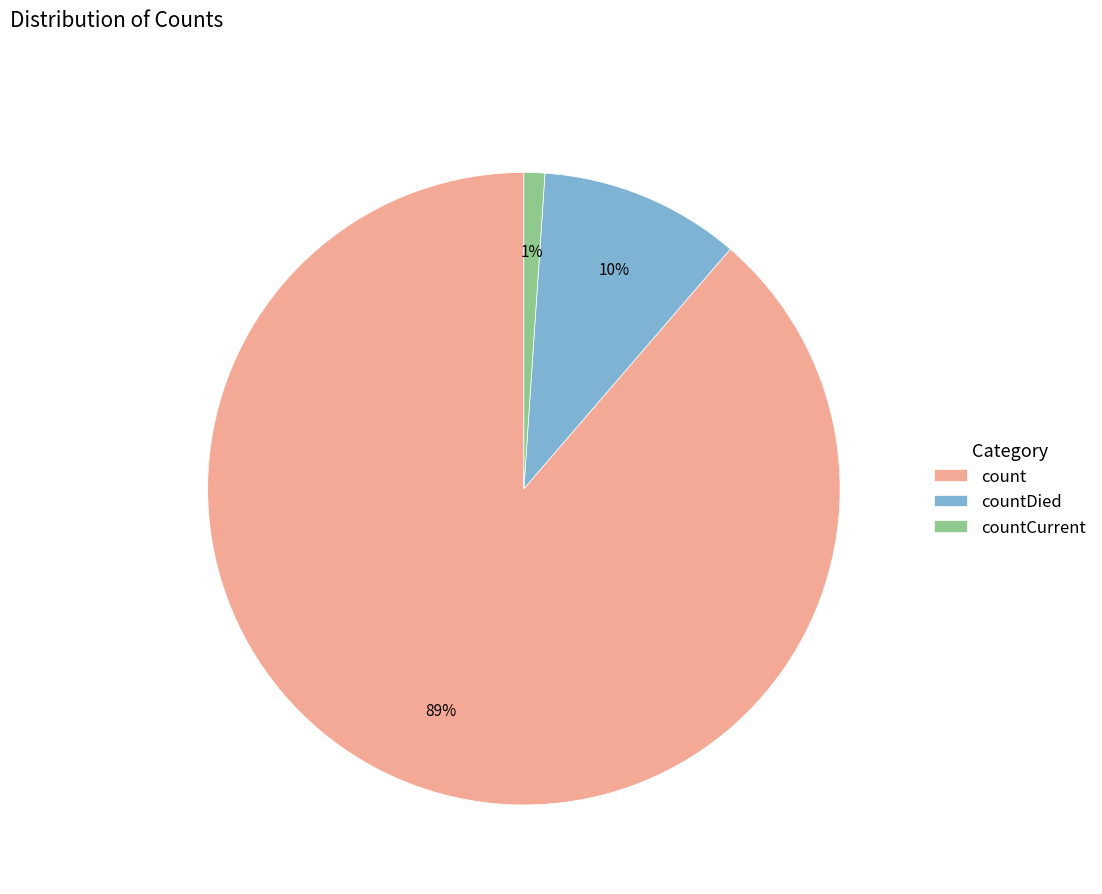

To the nearest percent, what is the difference between the largest and smallest slice percentages?

88%